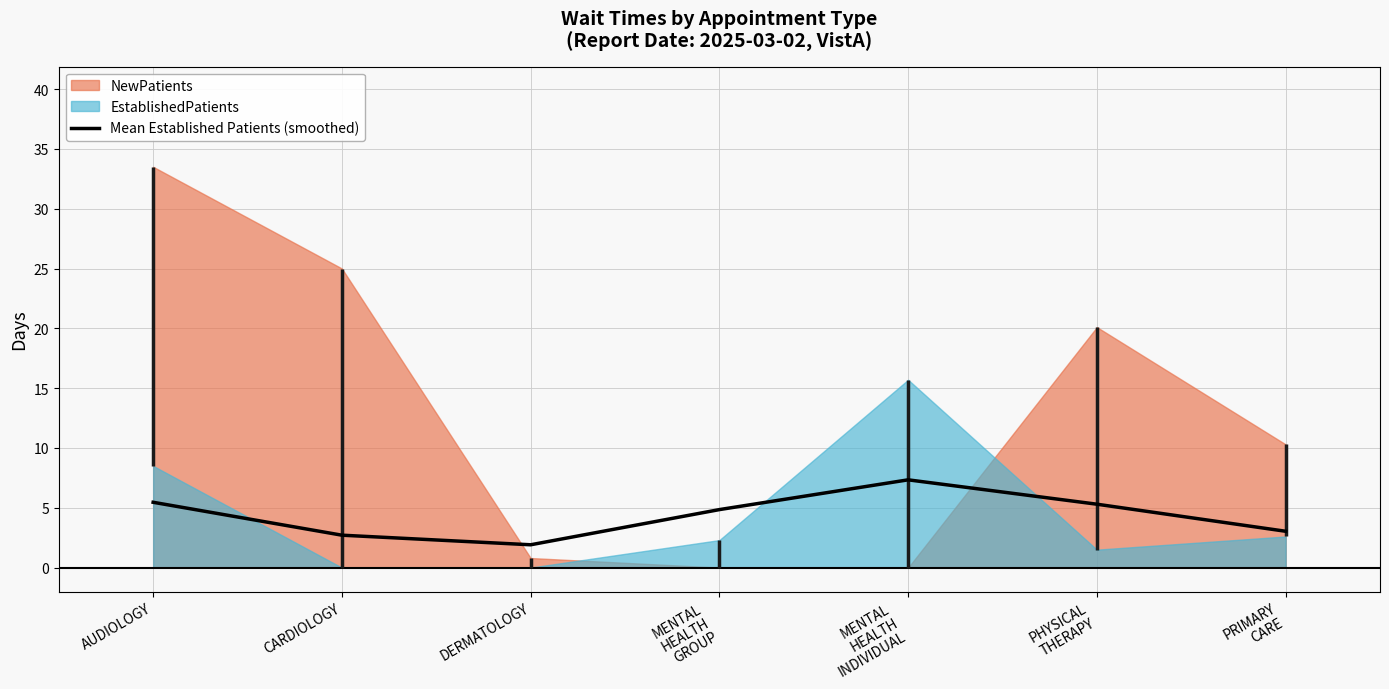

How many lines are shown in the chart?

1